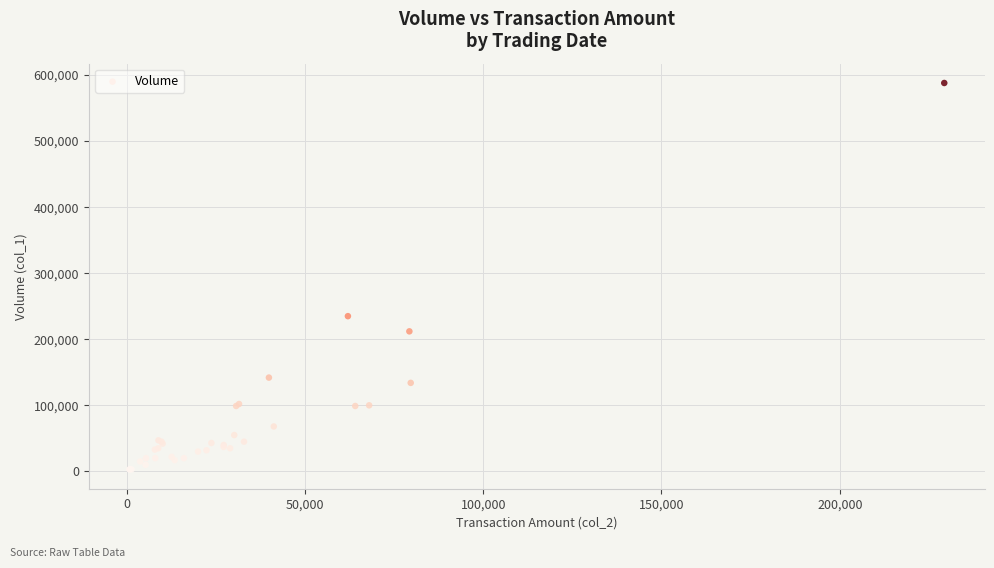

What Y value in the scatter plot is closest to 295500?

235000